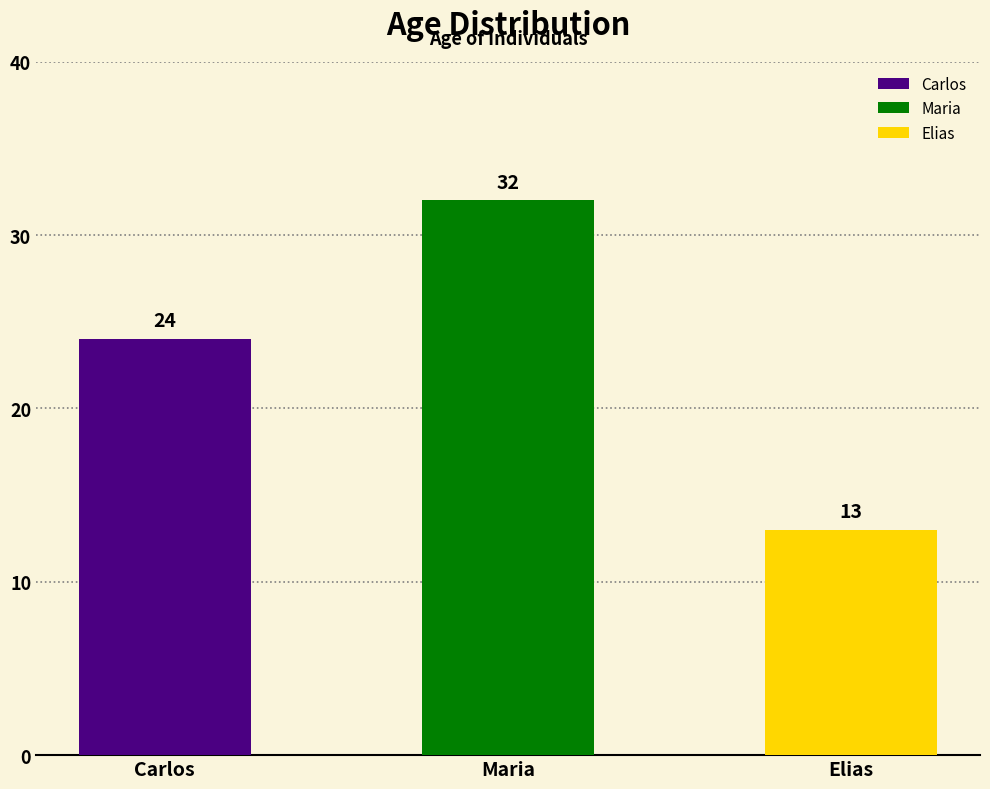

Rank the categories by value from lowest to highest.

Elias, Carlos, Maria